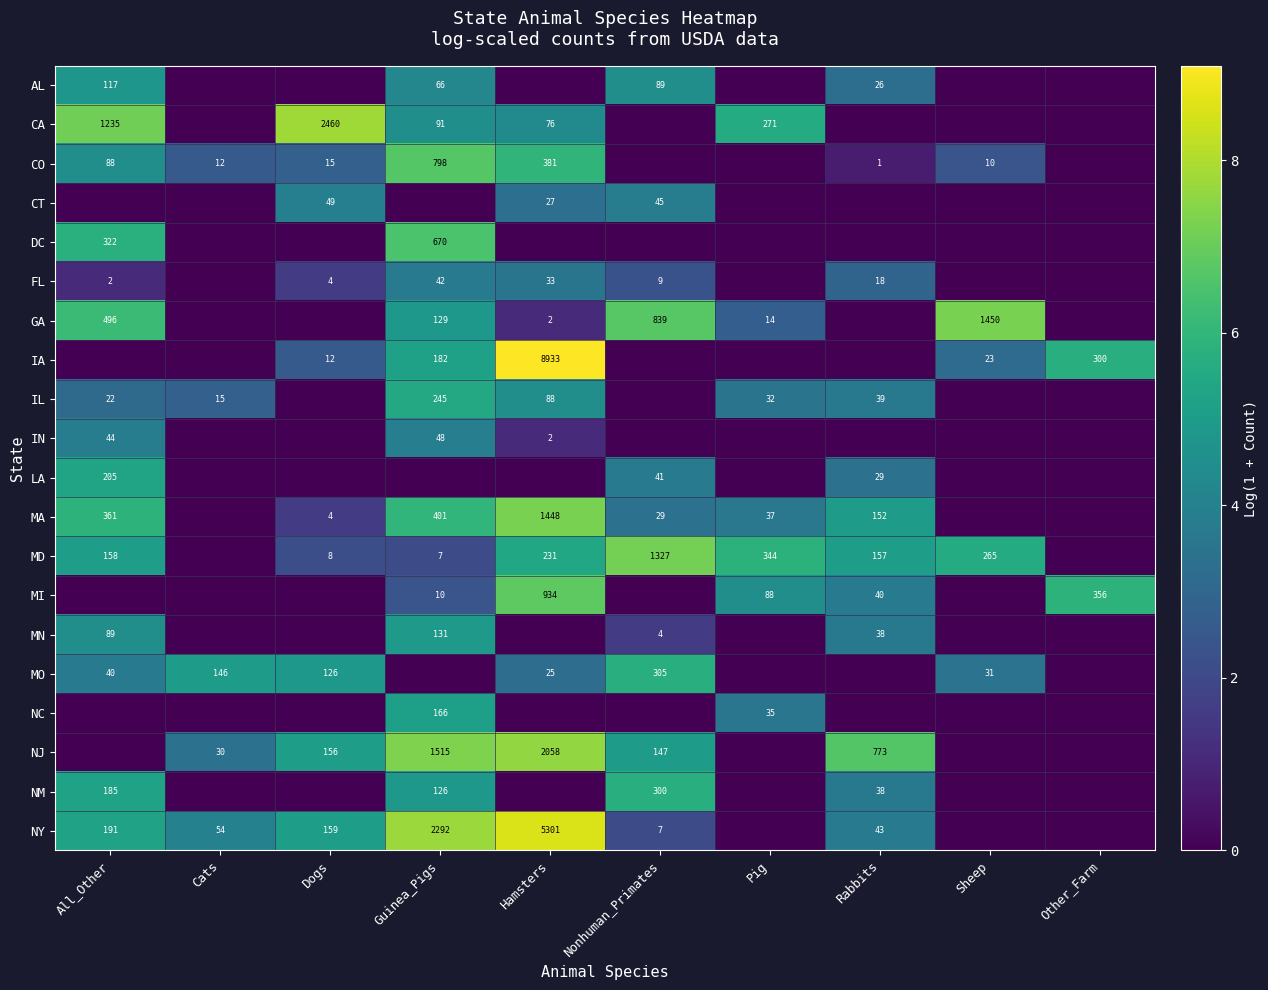

The value of MA at All_Other is 204. True or false?

False